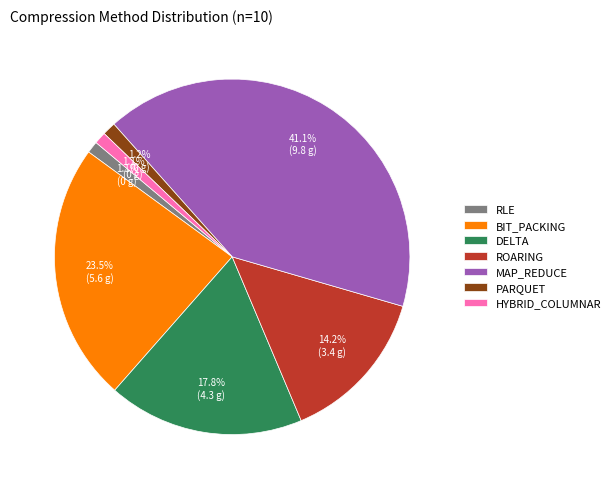

Is BIT_PACKING the majority of the pie?

No